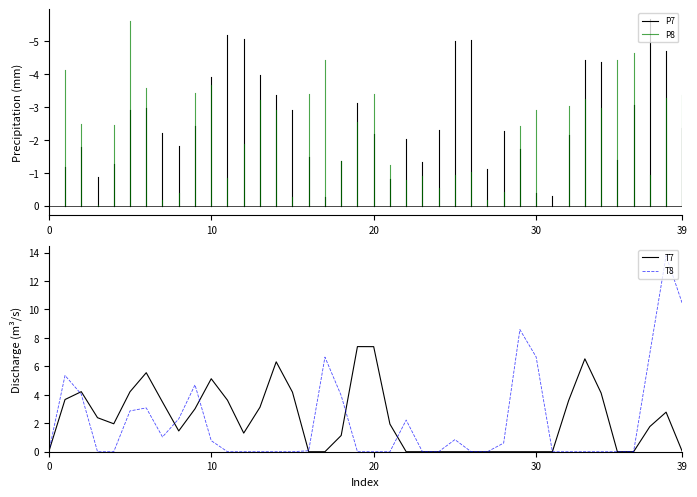

What is the sum of all T8 values?

84.9